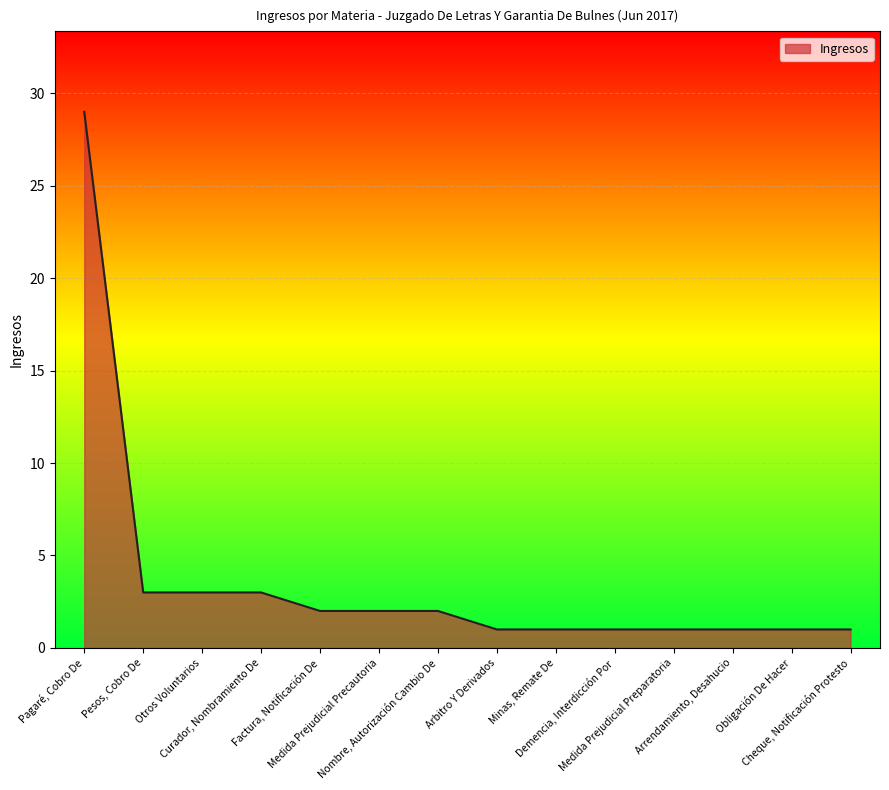

Approximately how many times larger is the value at Nombre, Autorización Cambio De compared to Medida Prejudicial Preparatoria?

2.0